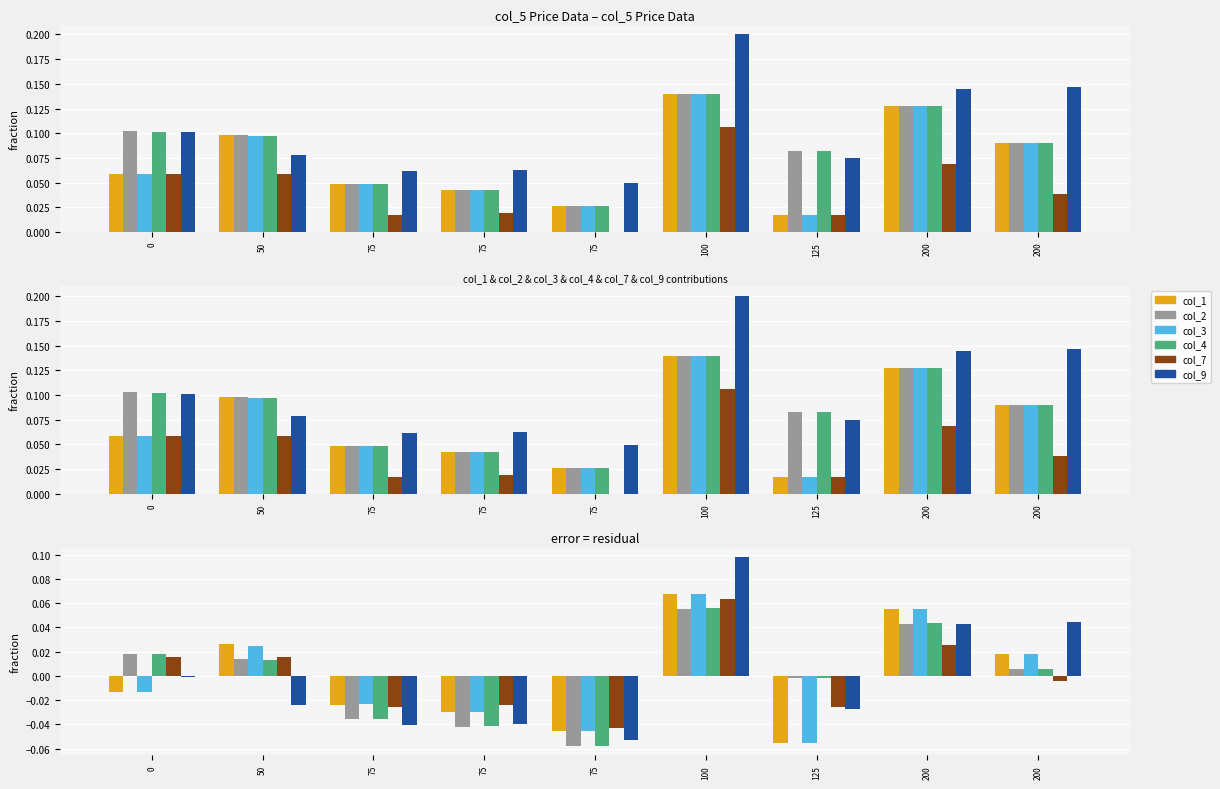

What is the total value across all series at 100?

0.4